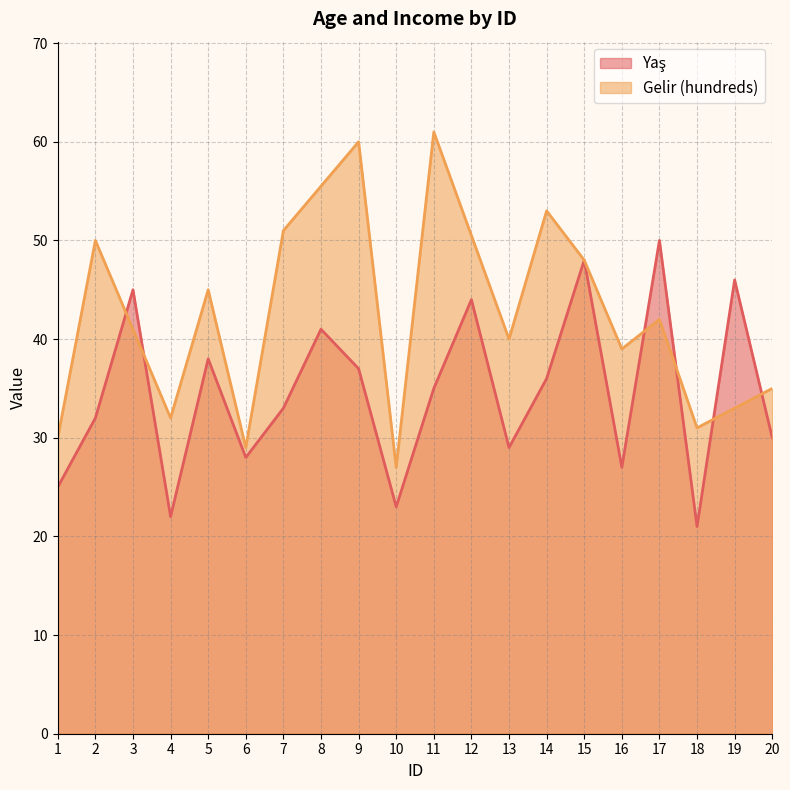

Which has a higher value, 13 or 7?

7